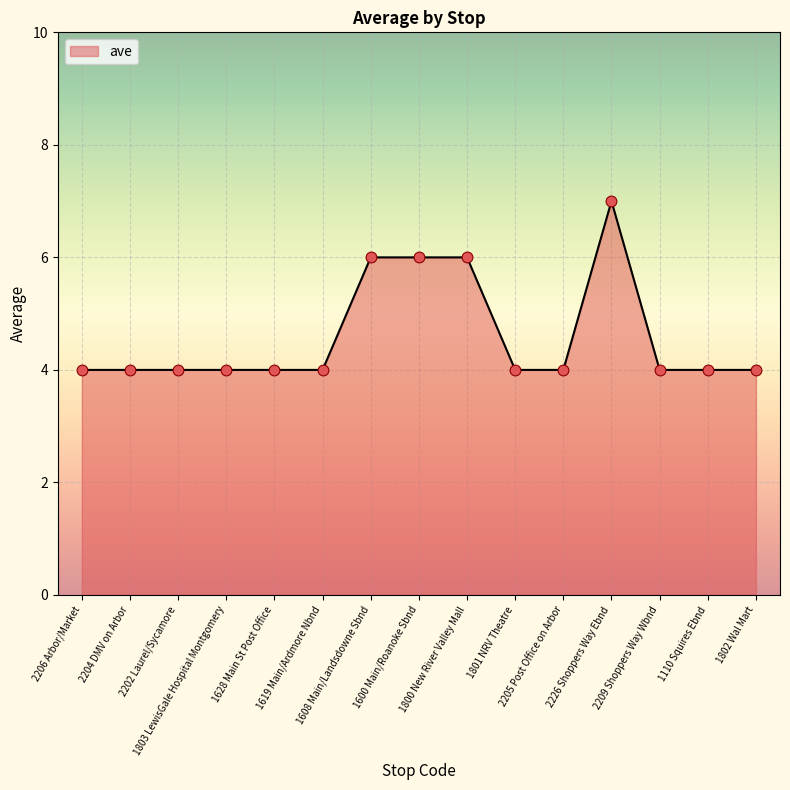

Approximately how many times larger is the value at 1608 Main/Landsdowne Sbnd compared to 1803 LewisGale Hospital Montgomery?

1.5